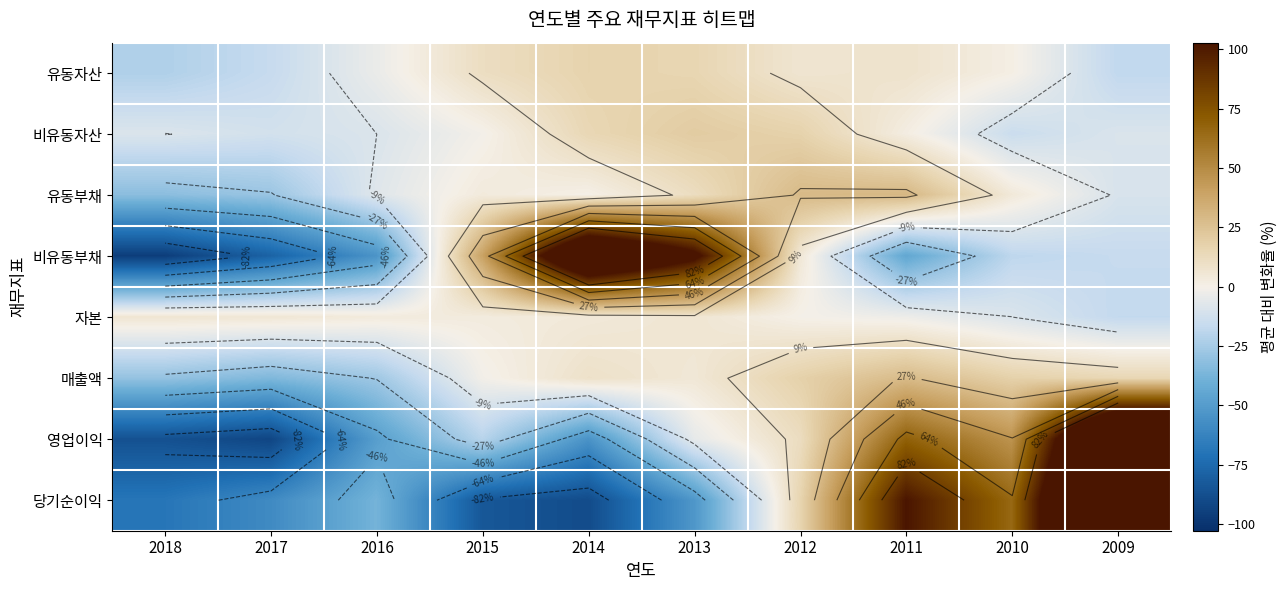

Is it true that 유동부채 equals -10.2 at 2009?

True